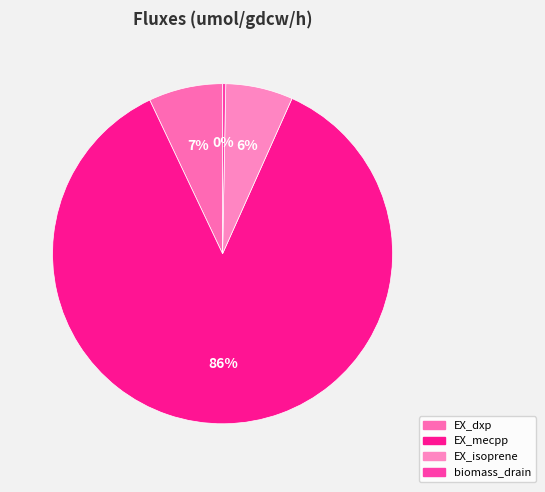

Is the sum of EX_mecpp and EX_dxp greater than half?

Yes